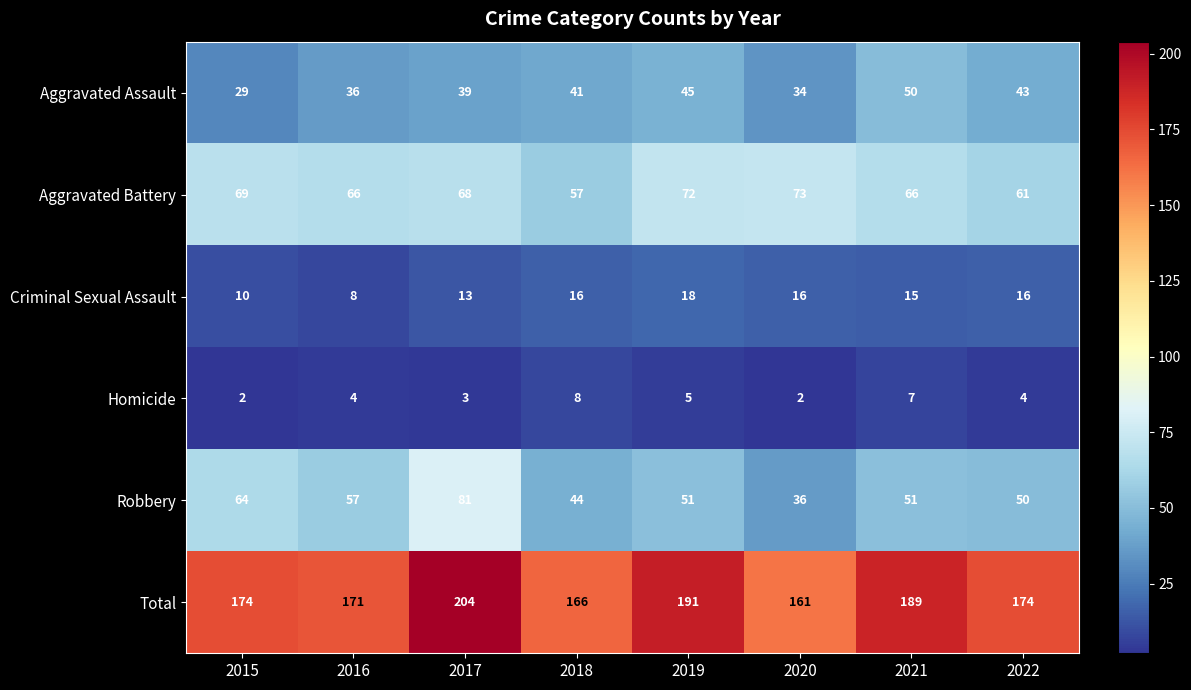

At which label does Aggravated Battery reach its minimum?

2018